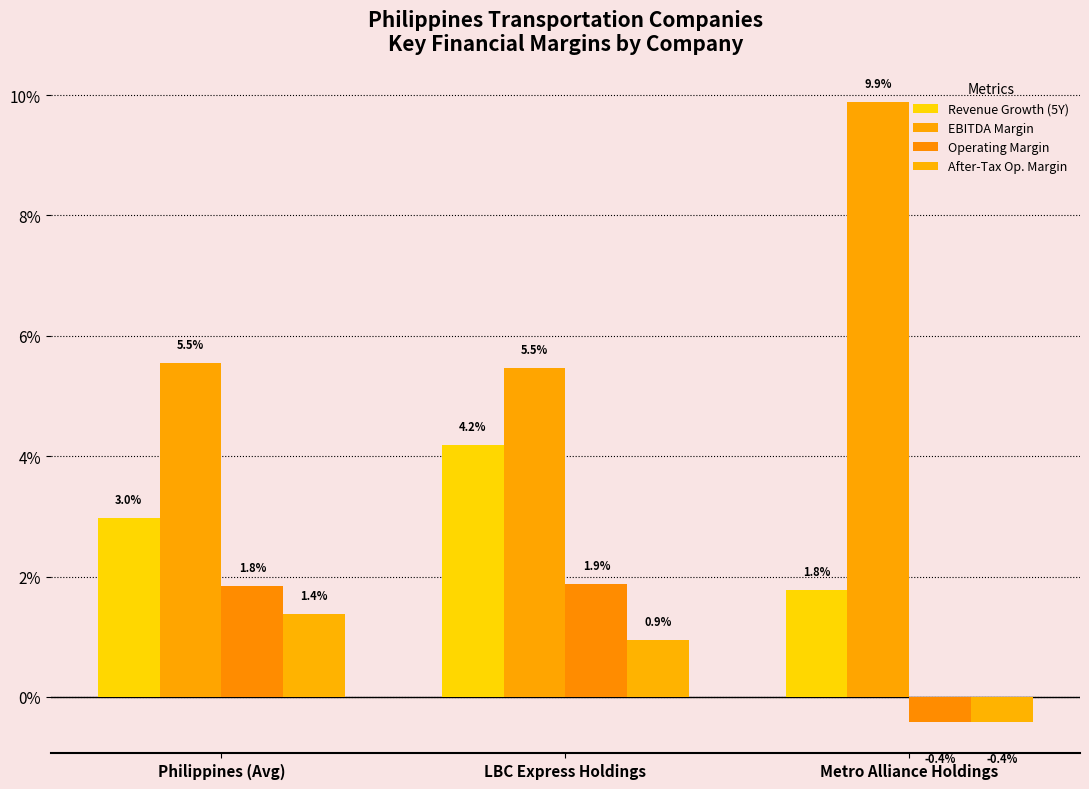

Which has a higher value, Philippines (Avg) or LBC Express Holdings?

LBC Express Holdings